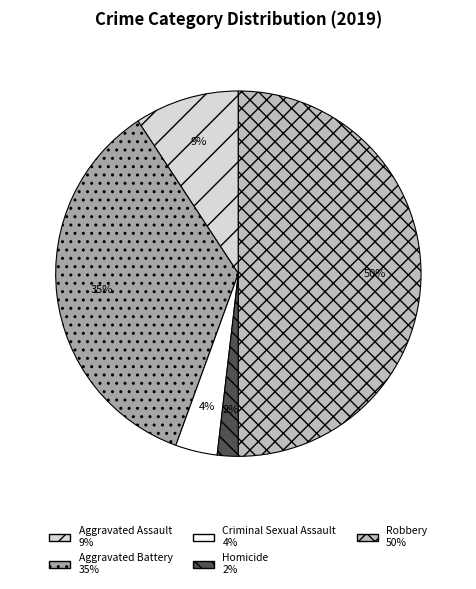

Which has a higher value, Robbery or Criminal Sexual Assault?

Robbery